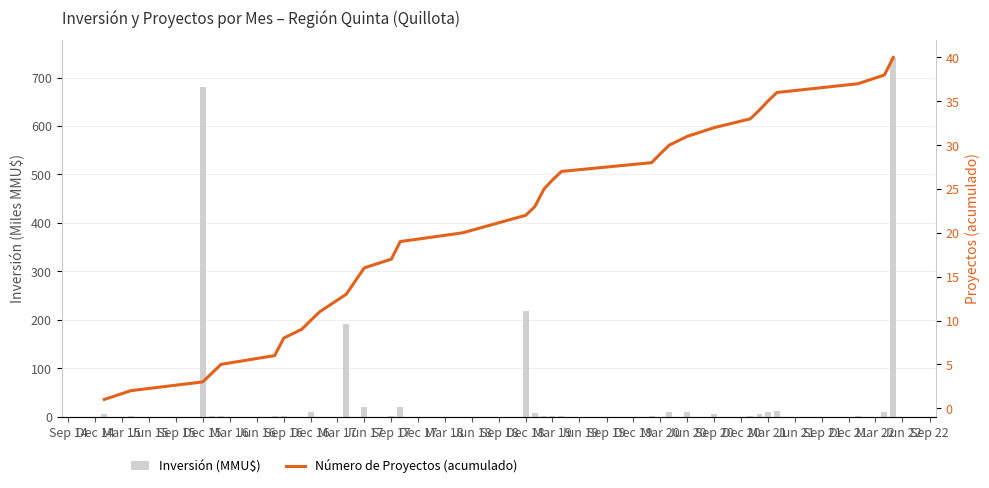

Which series has the largest total across all categories?

Inversión (MMU$)